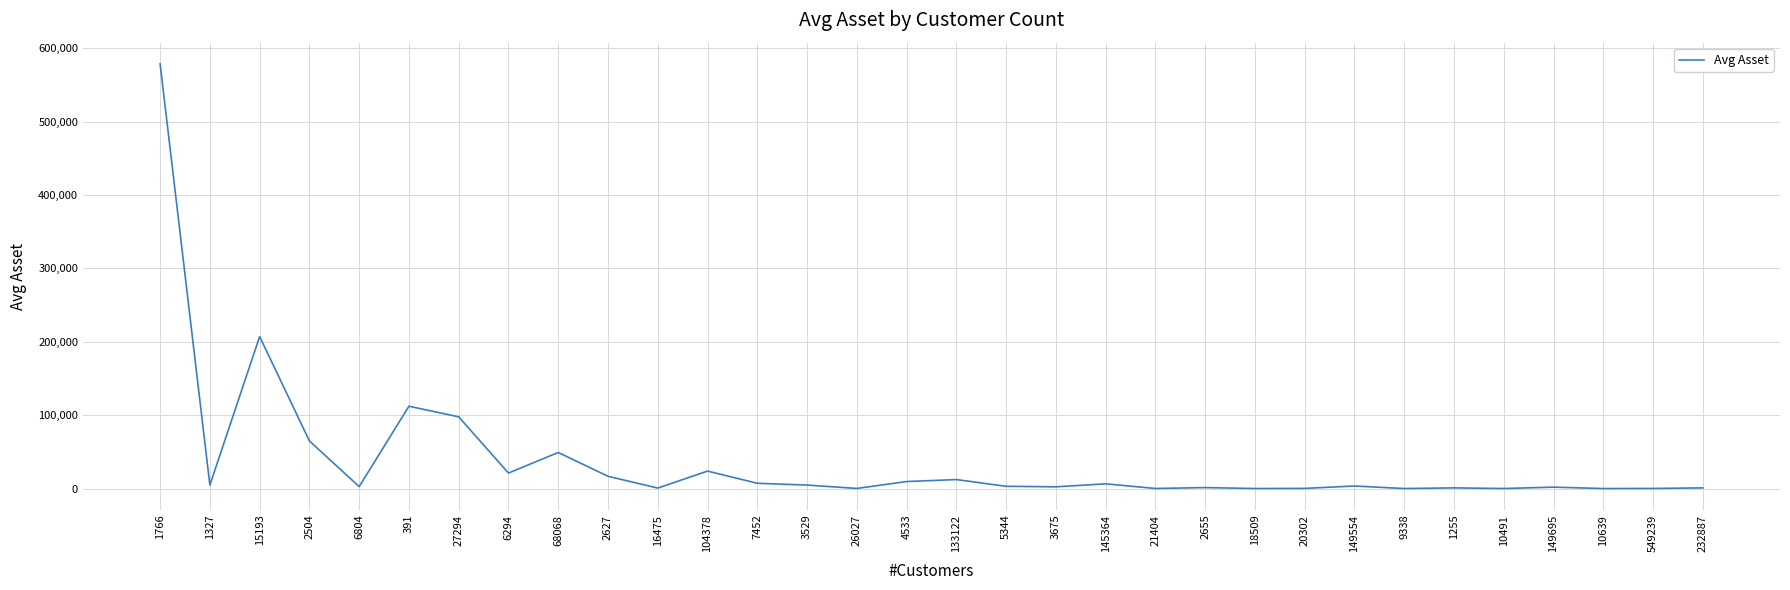

At which label is the value closest to 289268?

15193